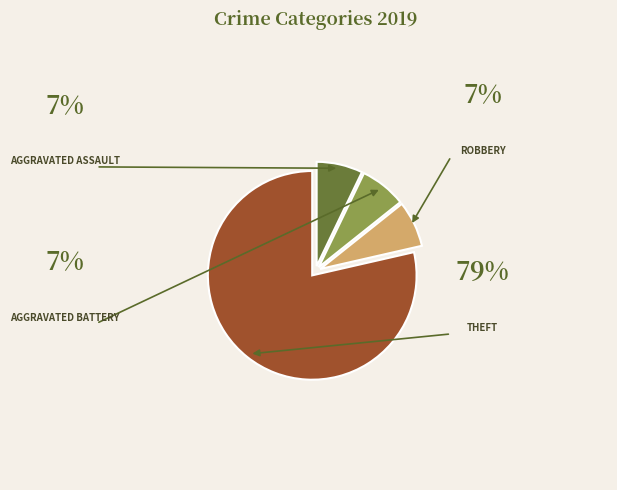

Is there any slice that represents more than half of the pie?

Yes